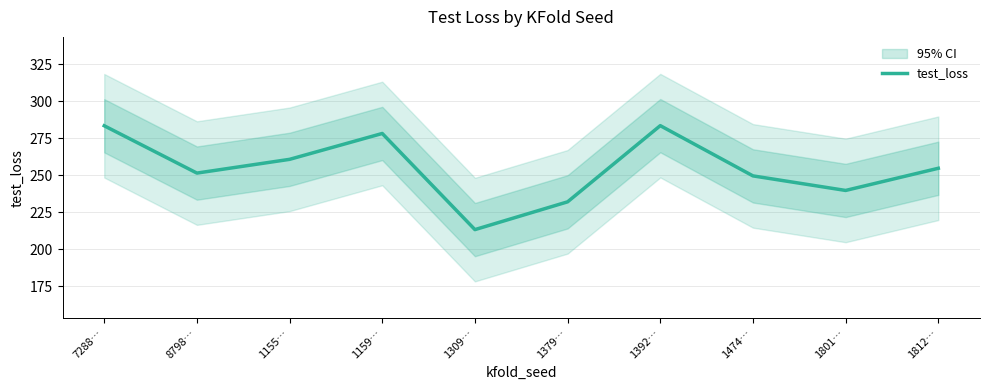

Which has a higher value, 1155… or 7288…?

7288…